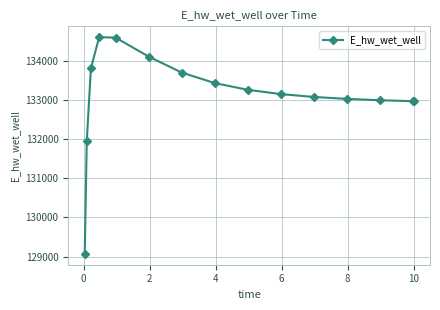

True or false: the data has more than 0 interior local peaks.

True